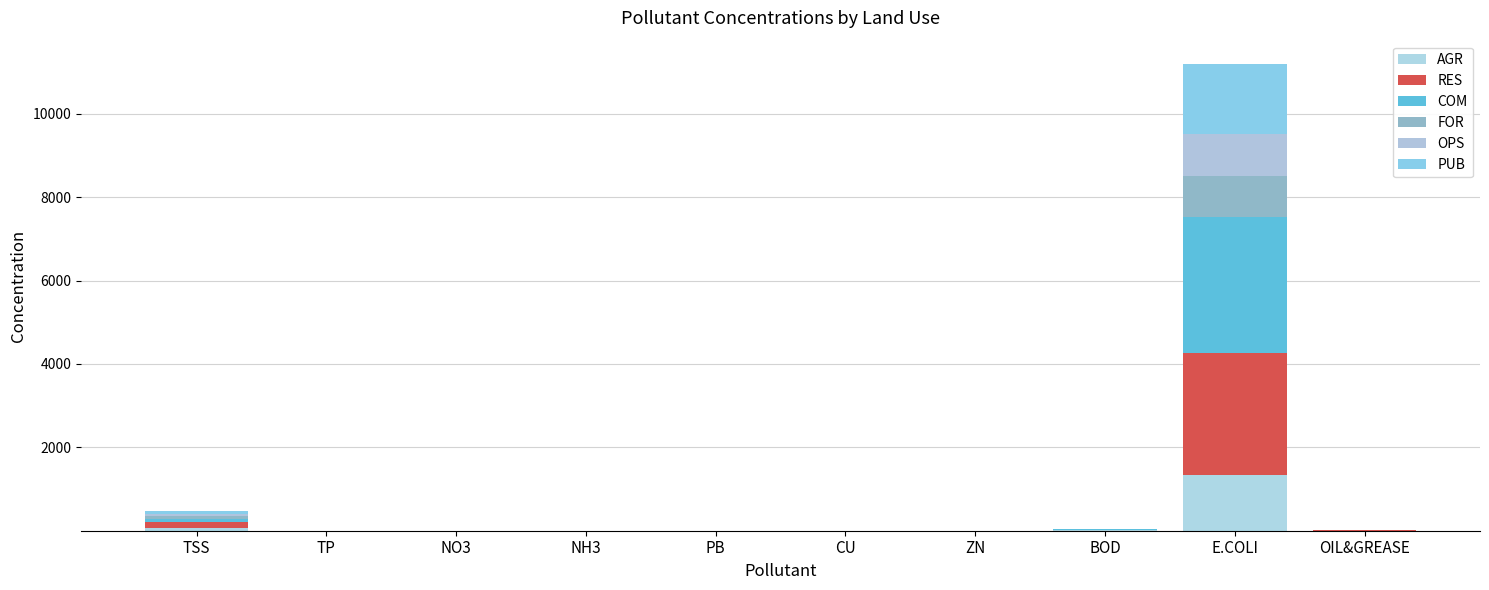

The OPS series shows 0.2 at TP. True or false?

True